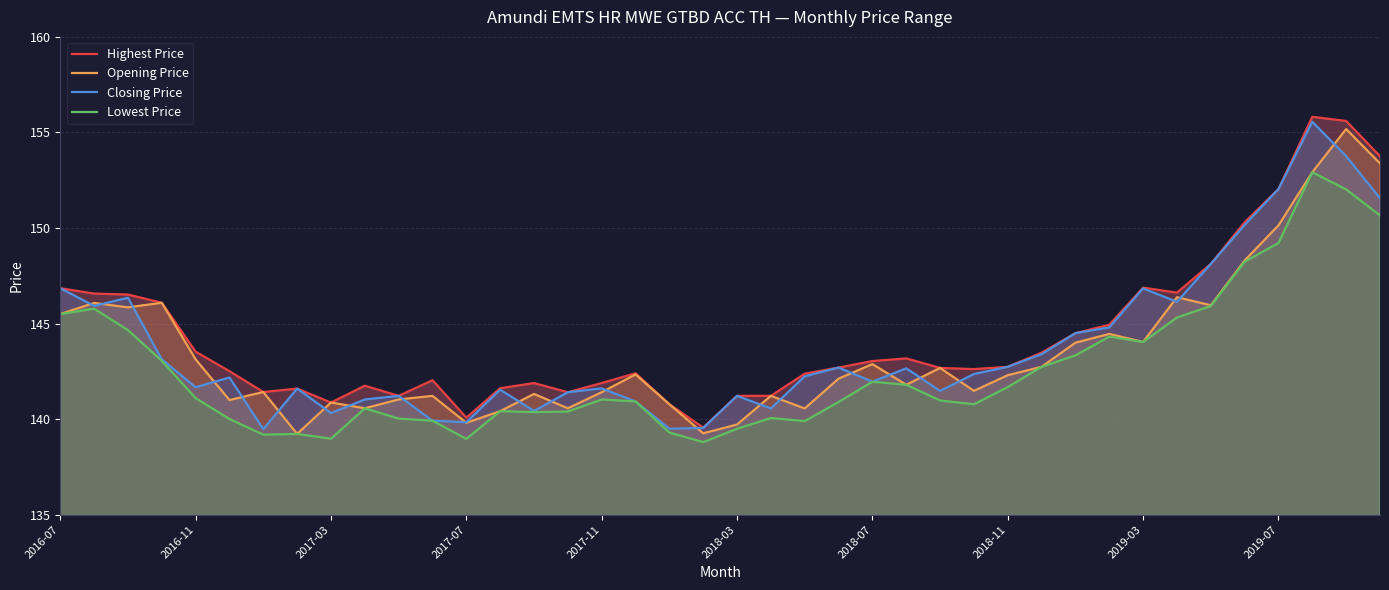

The Opening Price series shows 193.4 at 2018-07. True or false?

False